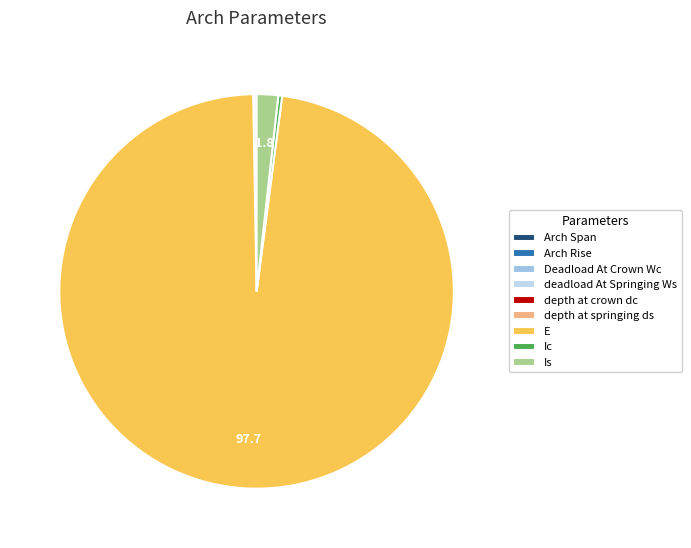

Which category has the biggest portion of the pie?

E